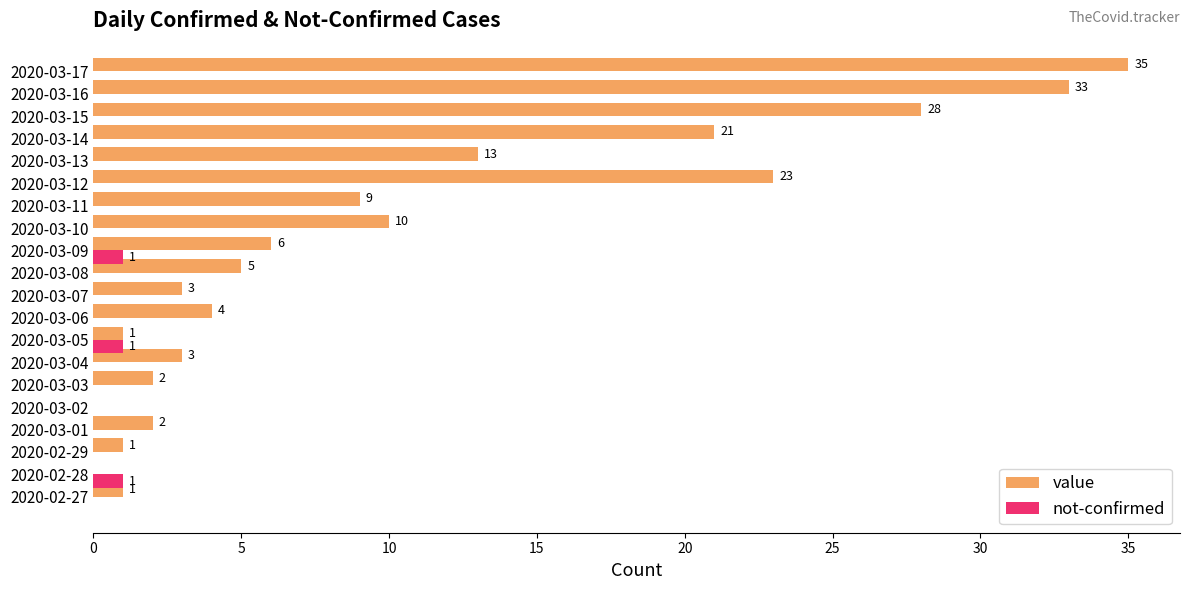

Is the value of value at 2020-03-15 greater than the value of not-confirmed at 2020-03-16?

Yes